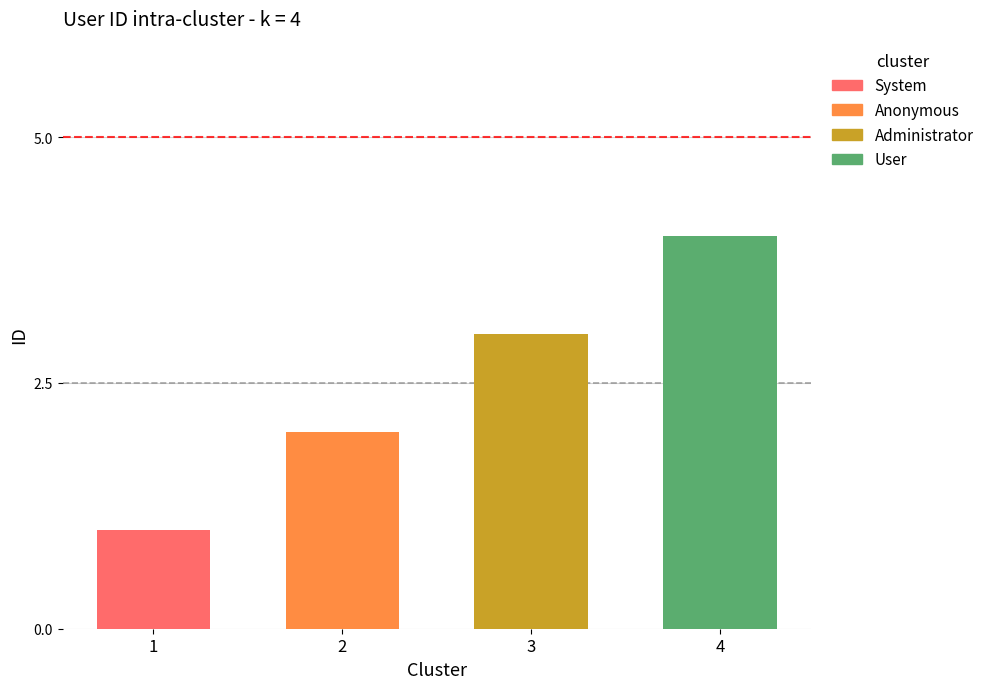

What is the minimum value shown in the chart?

1